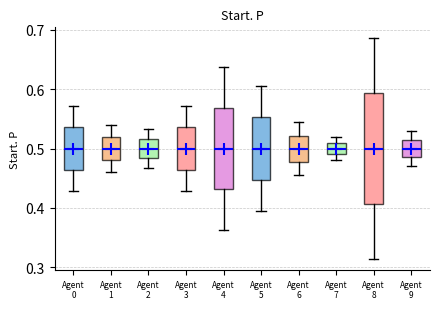

Which box is the tallest, from its lower edge to its upper edge?

Agent 8